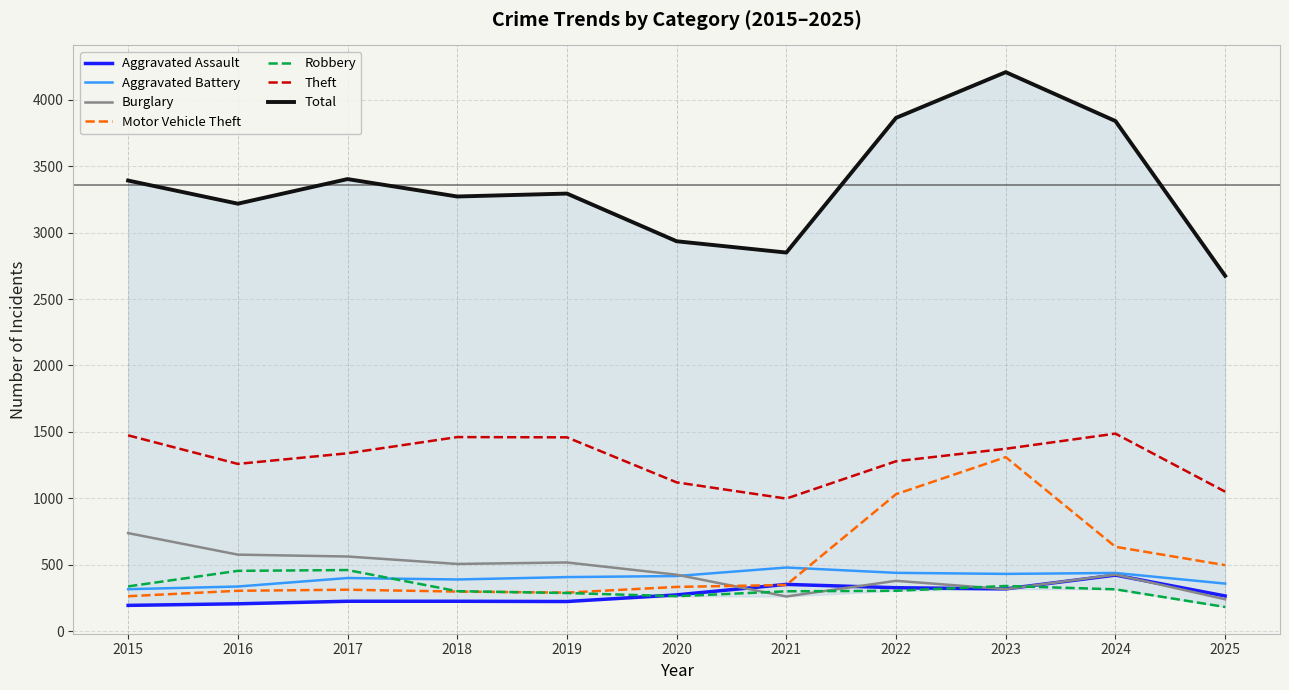

What is the difference between the highest and lowest values at 2015?

1280